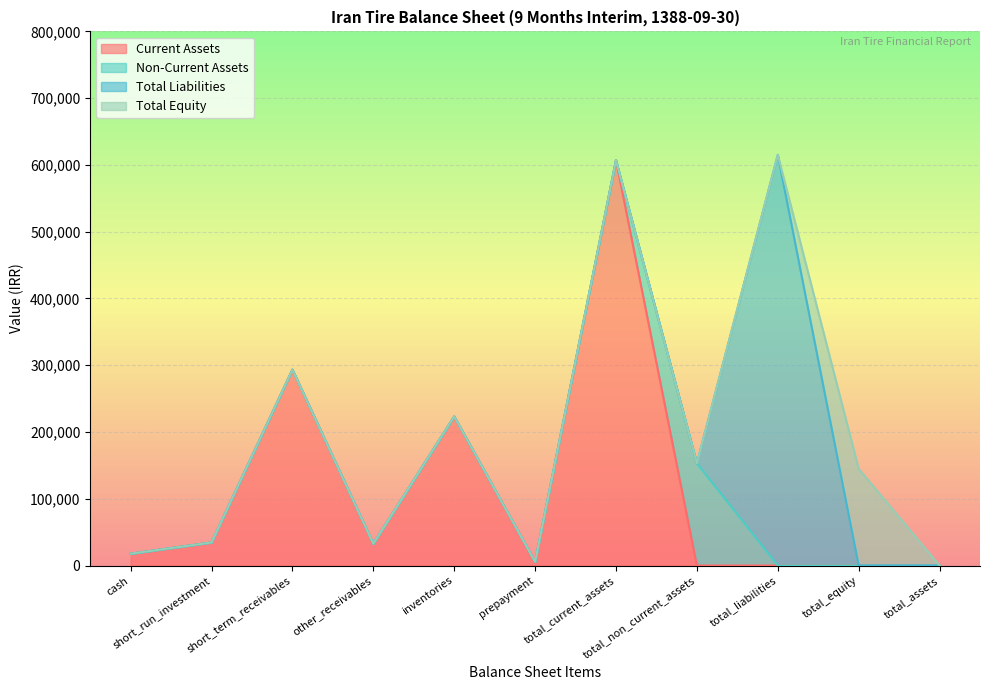

What is the maximum value for Current Assets?

606855